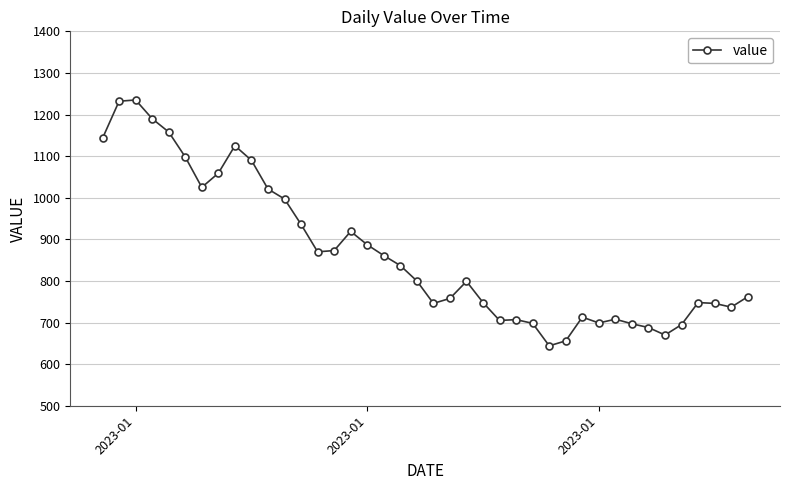

What is the greatest value displayed?

1235